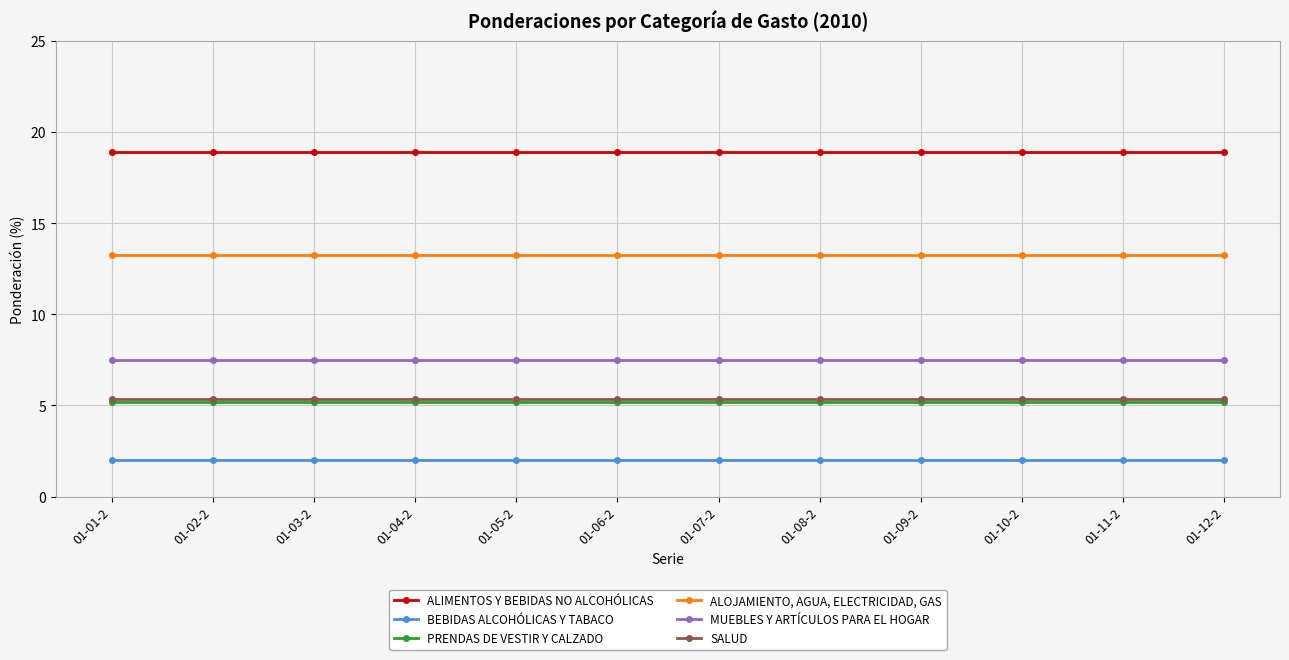

The value of ALOJAMIENTO, AGUA, ELECTRICIDAD, GAS at 01-10-2 is 4.1. True or false?

False